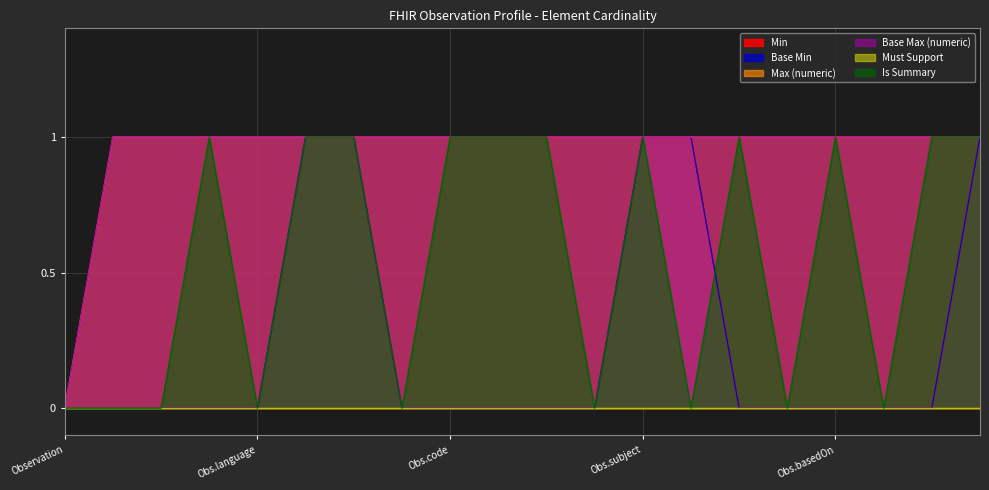

How many positive values does the Max (numeric) series have?

19